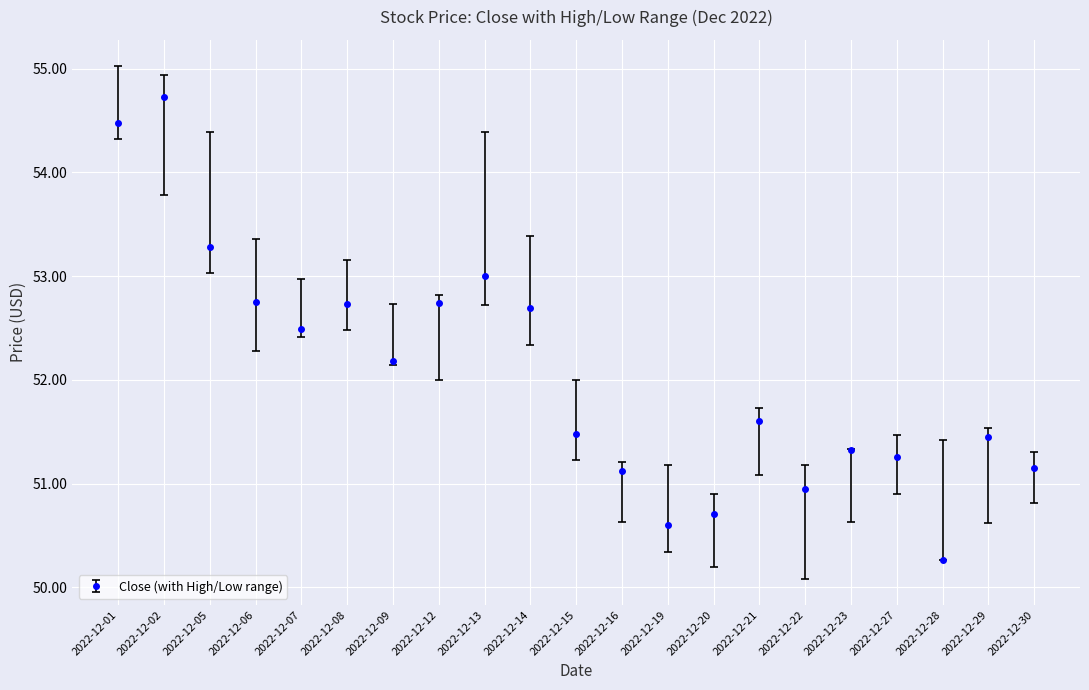

At which category does the data reach its first local valley?

2022-12-07